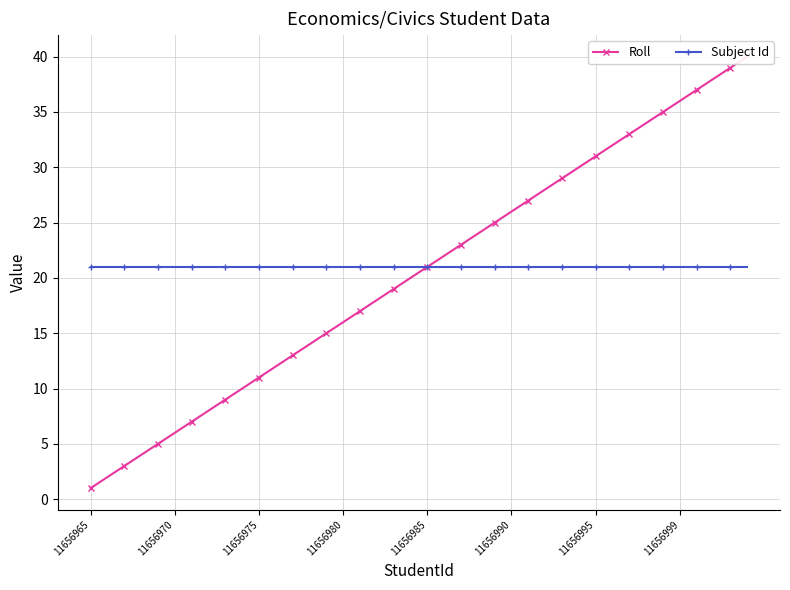

Rank the series by their average value, from lowest to highest.

Roll, Subject Id